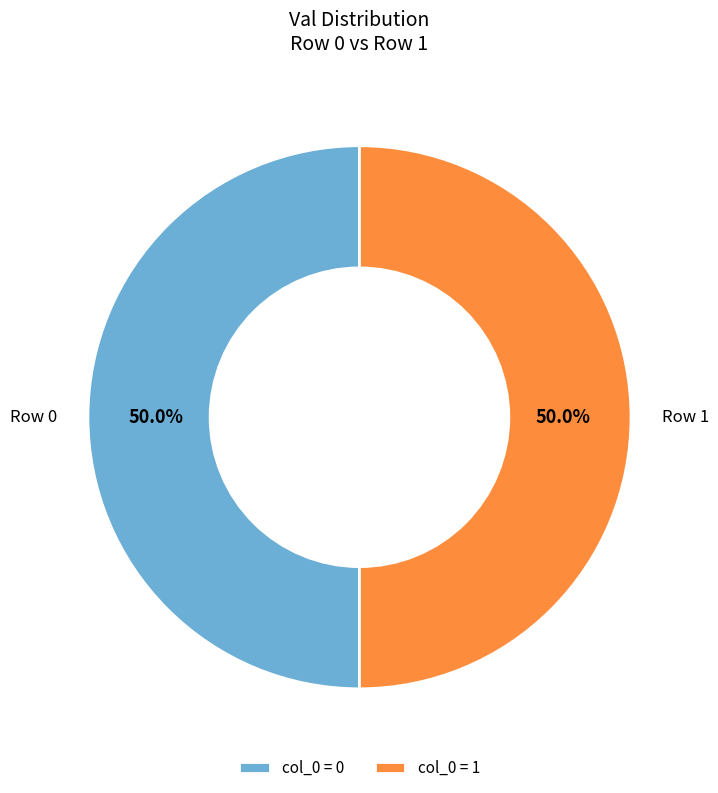

What percentage is NOT represented by col_0 = 0?

50.0%